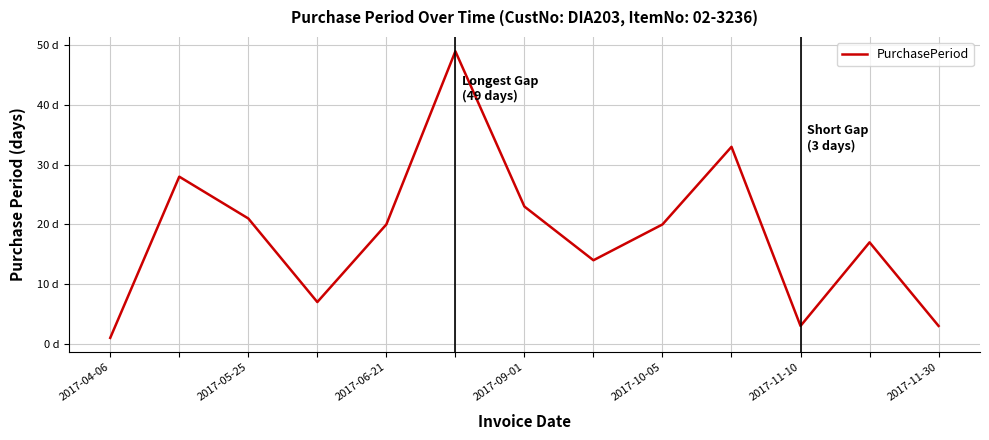

Is this an area chart (filled region under the line)?

No